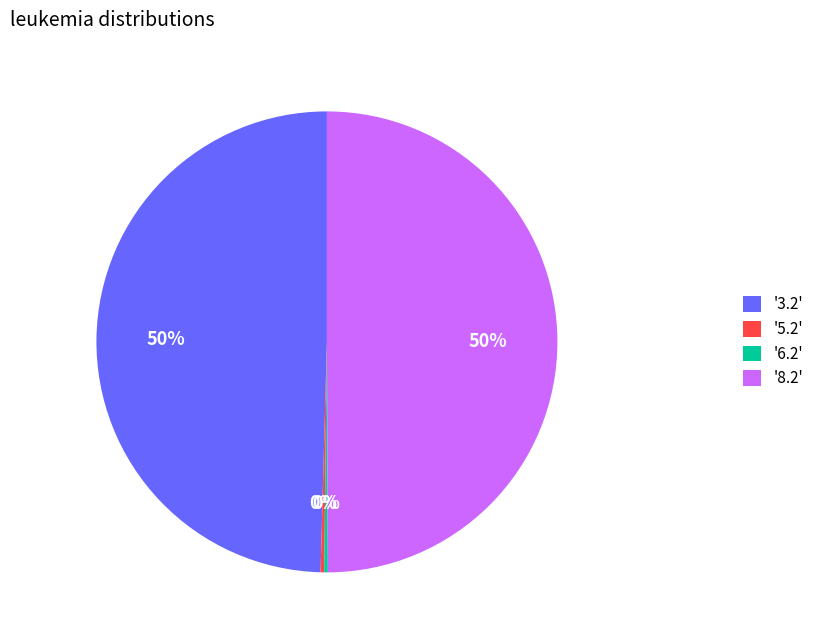

Does '3.2' account for over 50% of the chart?

No